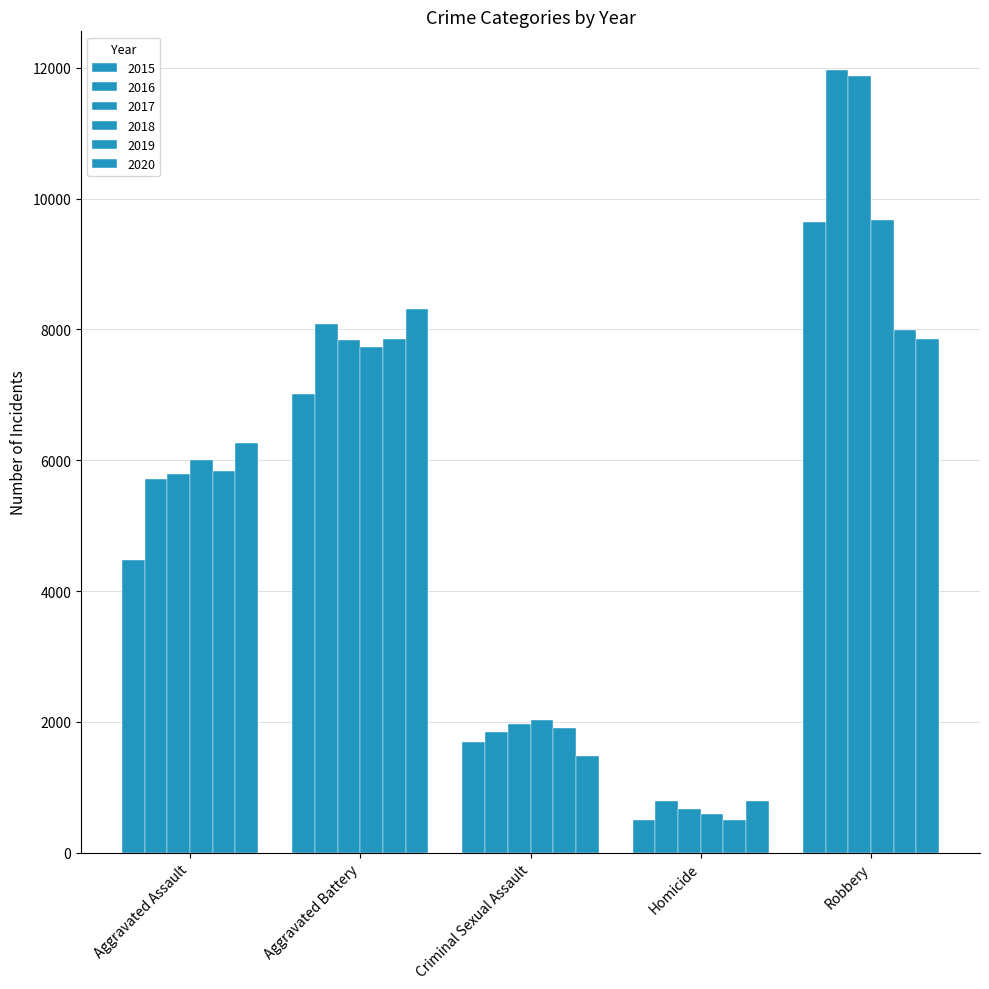

Which has a higher value, Homicide or Aggravated Battery?

Aggravated Battery